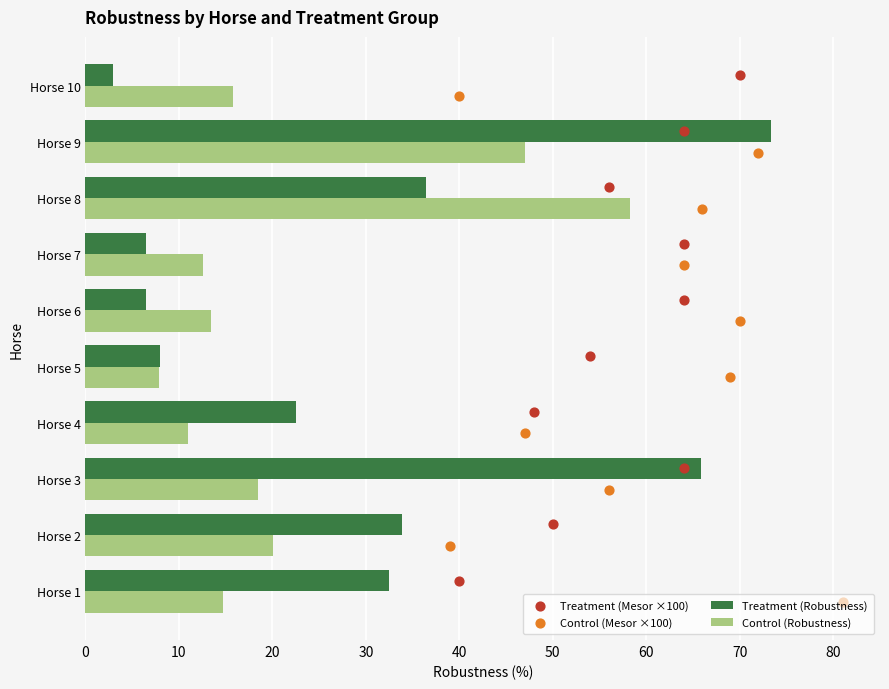

Which series reaches the maximum Y coordinate?

Treatment (Robustness)